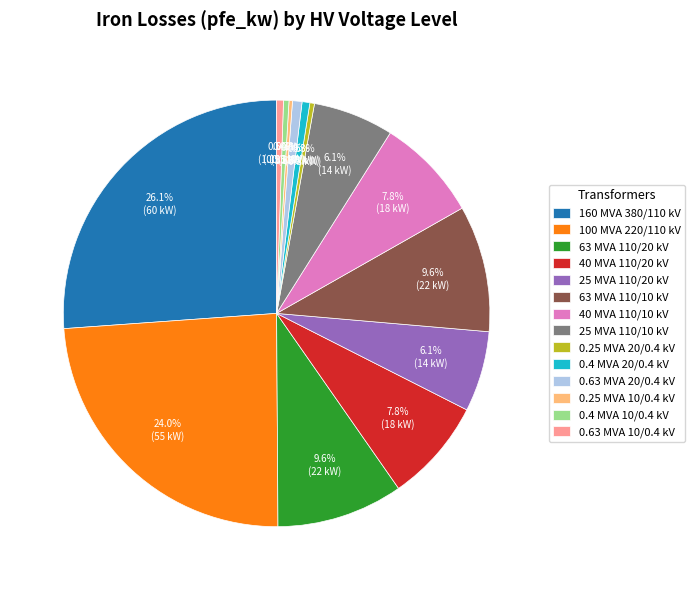

What portion of the pie excludes 0.63 MVA 10/0.4 kV?

99.5%